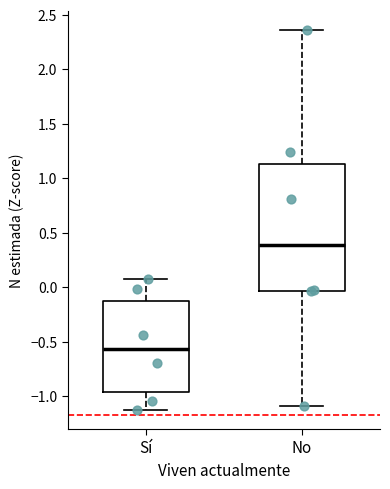

Reading left to right, transcribe this box plot: for each box, give where its median line is, the range the box spans, and where its two whiskers end, as read against the y-axis. The values are not printed on the chart, so give them approximately, as read against the axis.

Sí: median -0.55, box -0.95 to -0.10, whiskers -1.15 to 0.05
No: median 0.40, box -0.05 to 1.15, whiskers -1.10 to 2.35